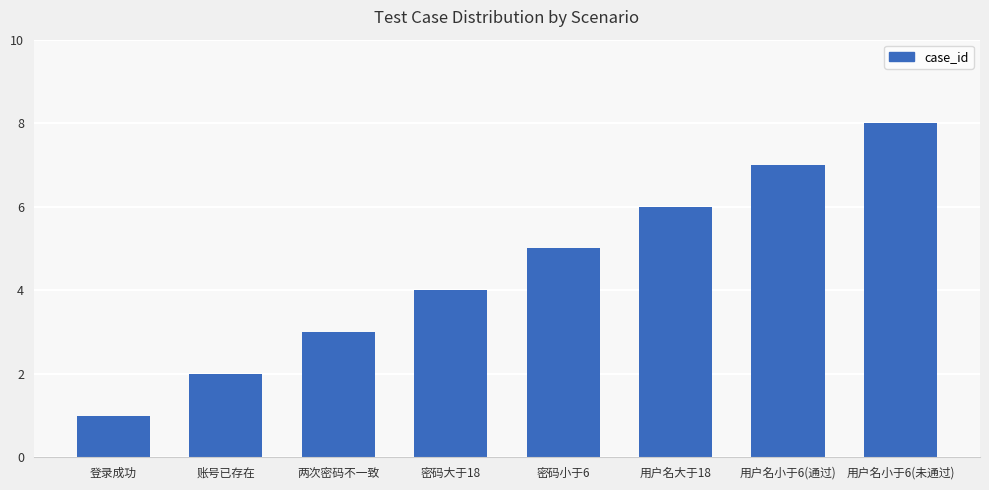

How many data points are less than 5?

4